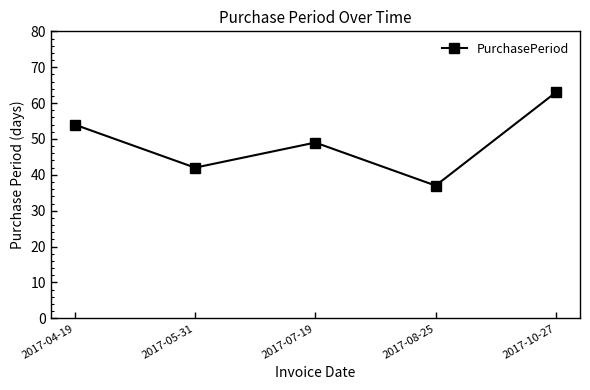

How many points are higher than both their immediate neighbors (excluding endpoints)?

1